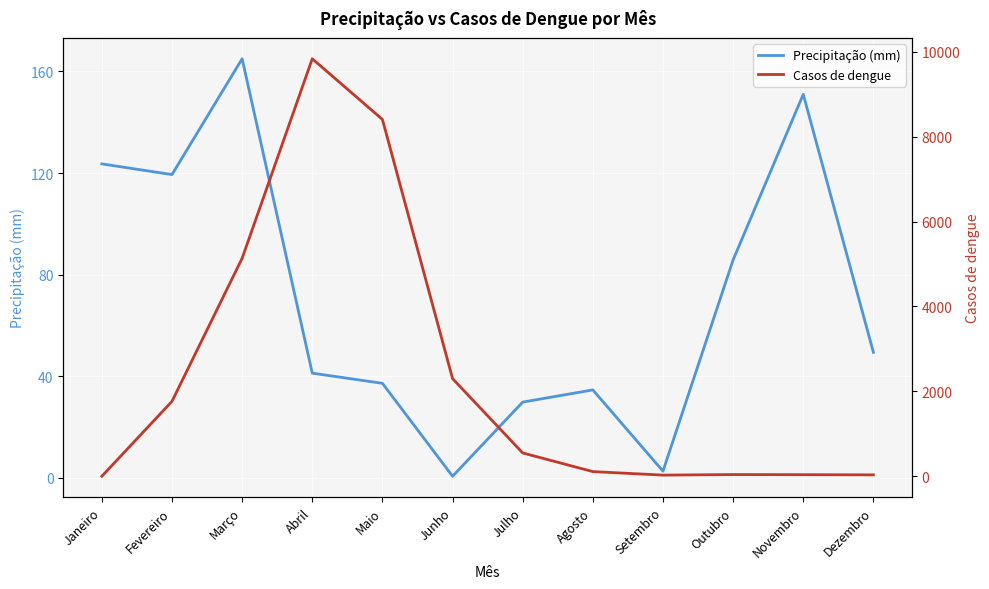

Rank the categories by Precipitação (mm) value from lowest to highest.

Junho, Setembro, Julho, Agosto, Maio, Abril, Dezembro, Outubro, Fevereiro, Janeiro, Novembro, Março